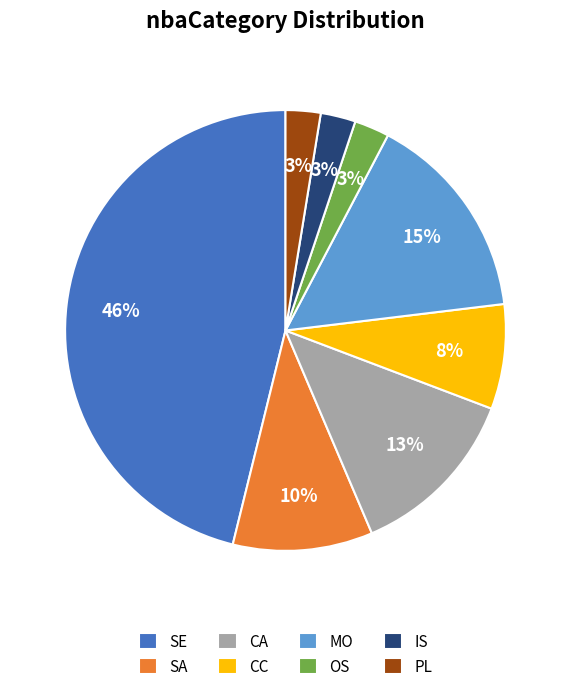

To the nearest percent, what is the average slice percentage?

12%